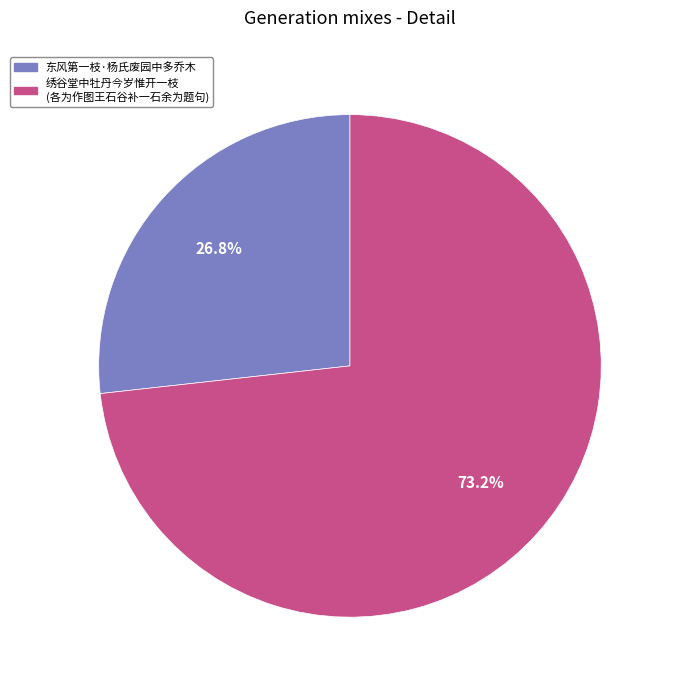

Is there a majority slice in this chart?

Yes